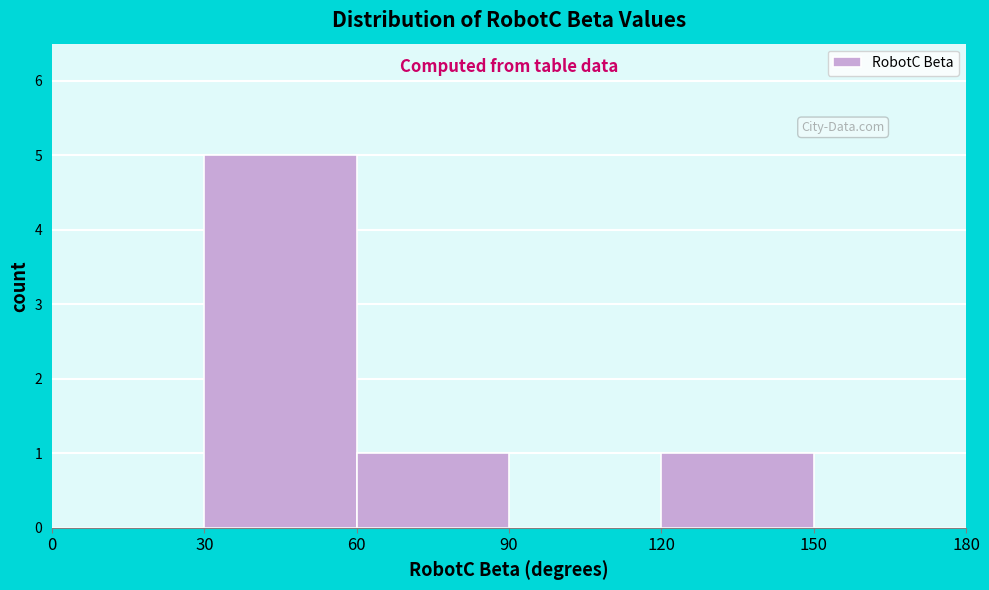

Reading left to right, transcribe this chart: for each bar, give the range it covers on the x-axis and its height. The values are not printed on the chart, so give them approximately, as read against the axis.

0 to 30: 0
30 to 60: 5
60 to 90: 1
90 to 120: 0
120 to 150: 1
150 to 180: 0